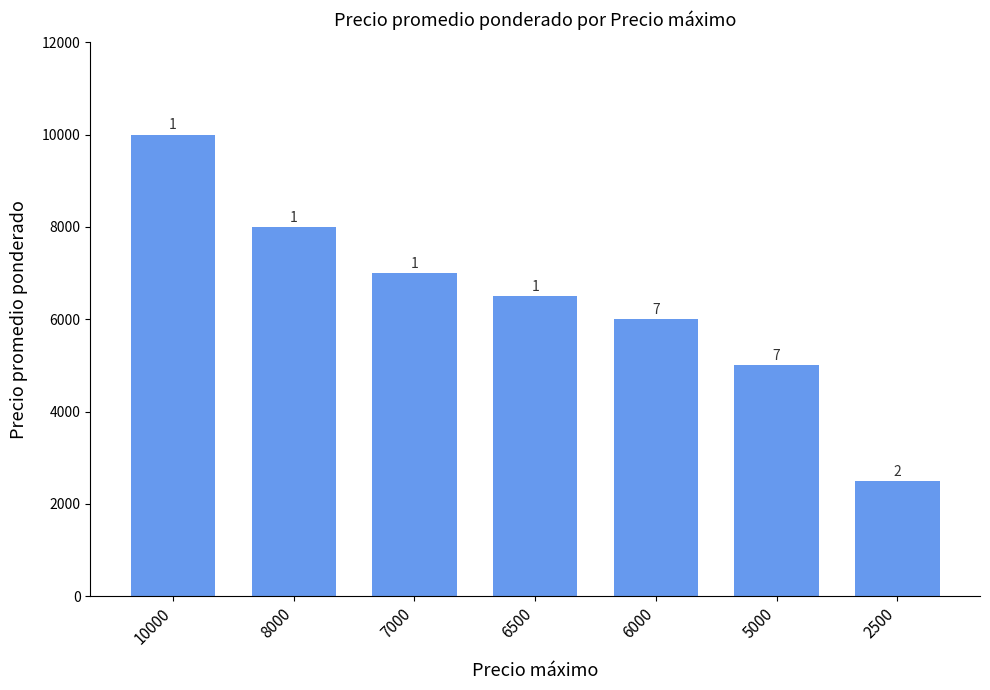

Does the chart contain any negative values?

No